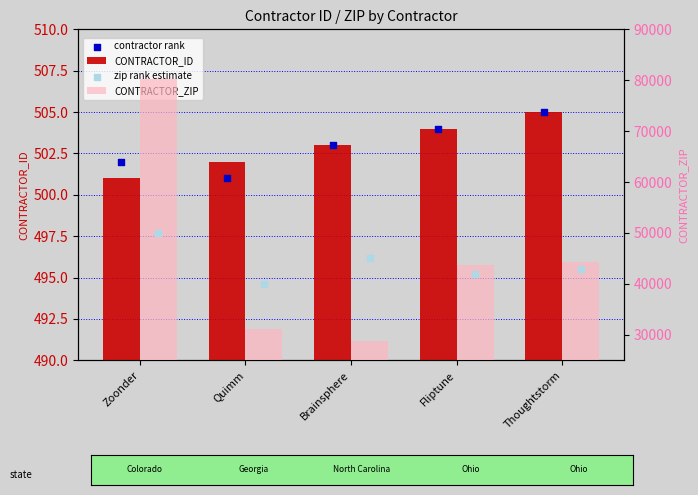

What is the total value across all series at Brainsphere?

74821